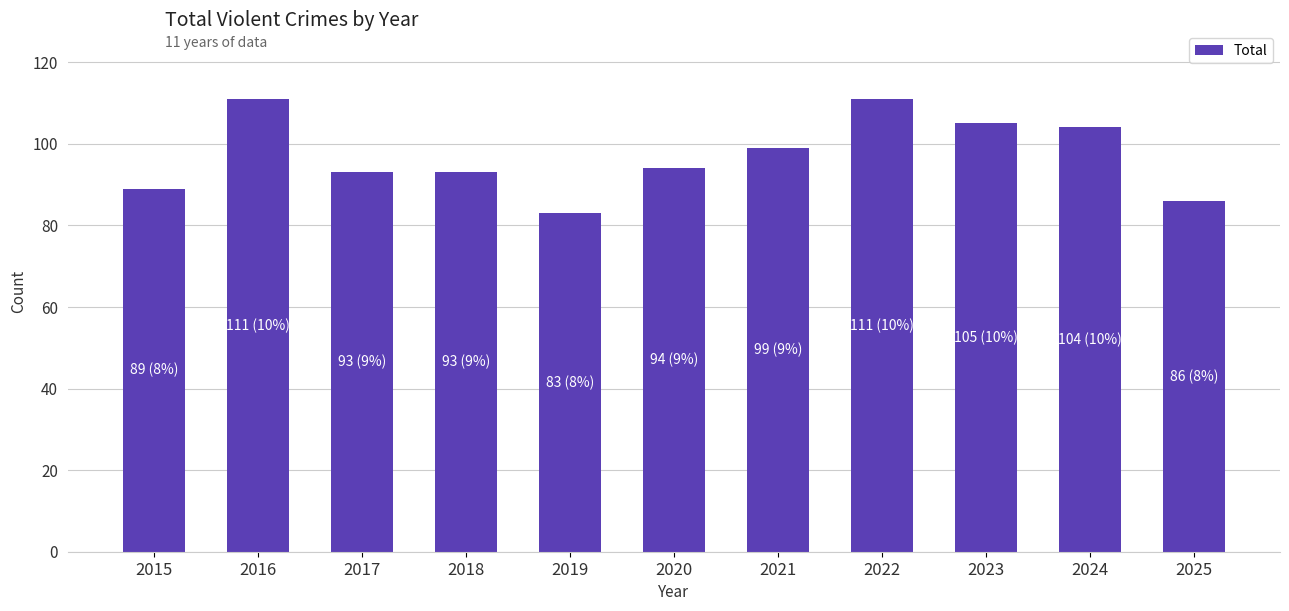

Between 2025 and 2018, which is larger?

2018